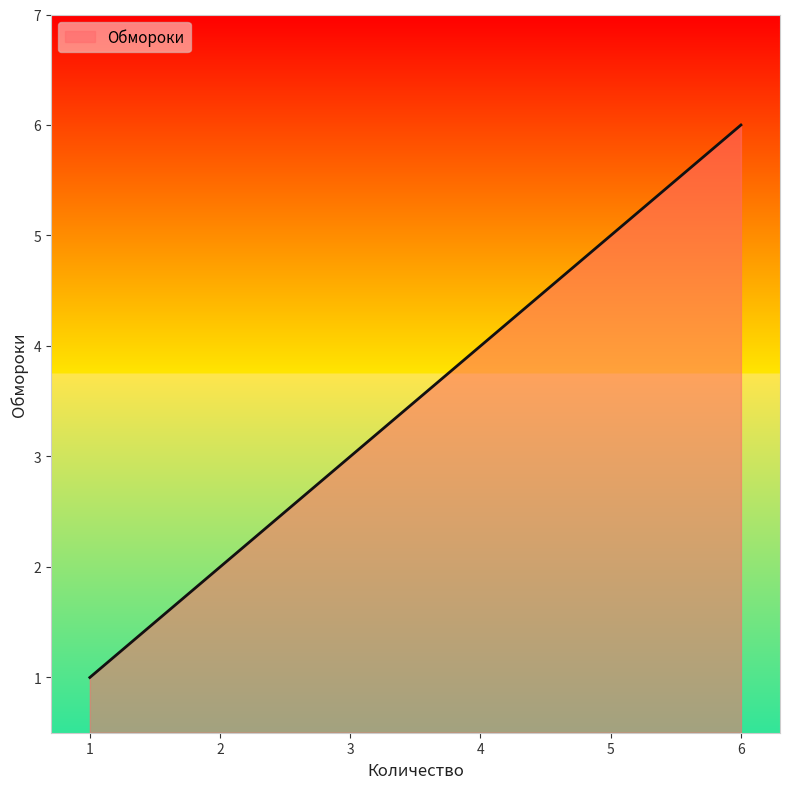

What is the minimum value shown in the chart?

1